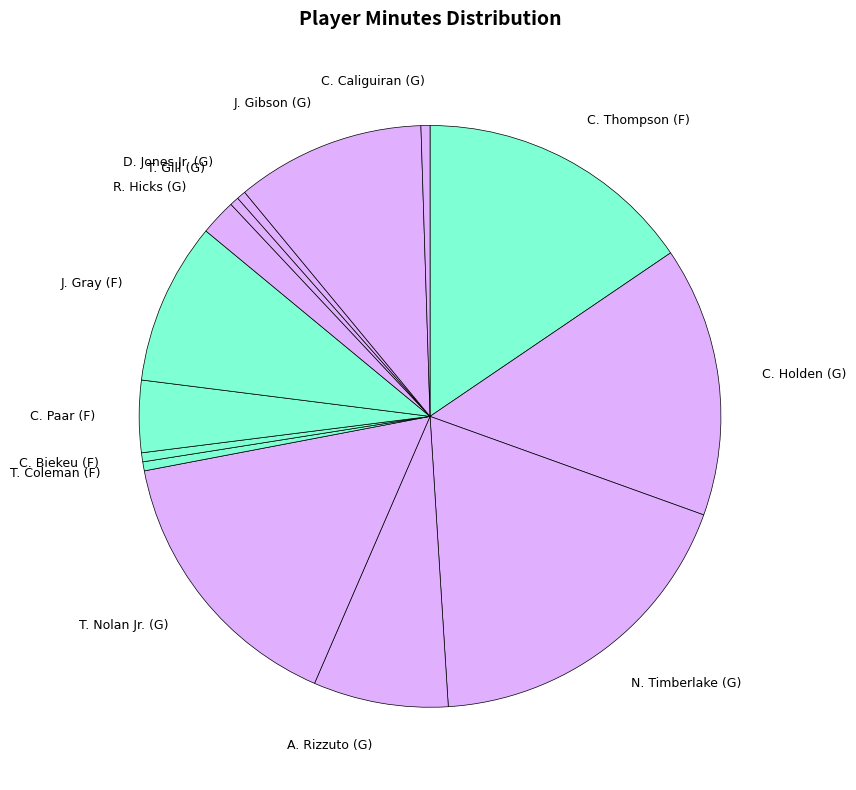

True or false: C. Paar (F) accounts for 4% of the total.

True